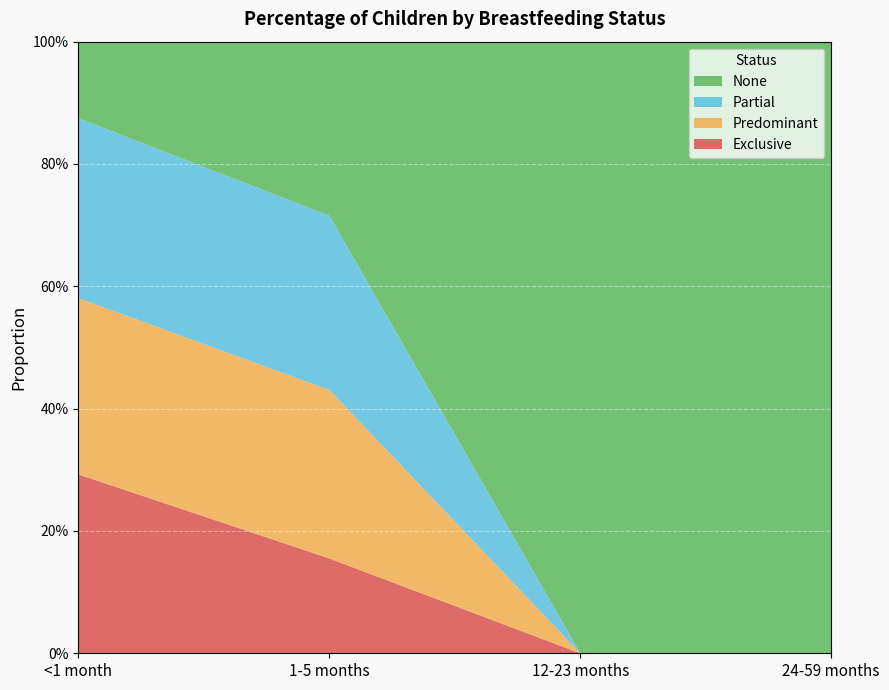

Reading left to right, transcribe all the data shown in this chart.

Exclusive: 0.3	0.2	0.0	0.0
Predominant: 0.3	0.3	0.0	0.0
Partial: 0.3	0.3	0.0	0.0
None: 0.1	0.3	1.0	1.0